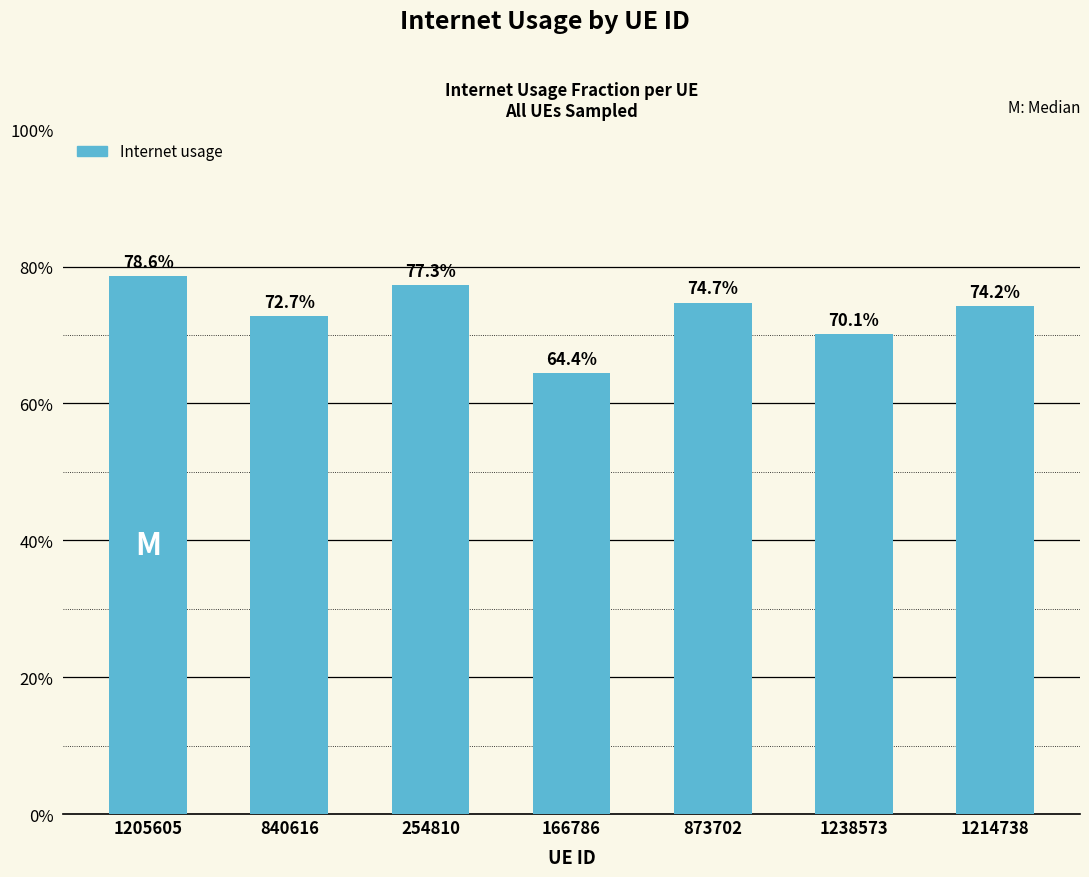

List the labels in order of value, smallest first.

166786, 1238573, 840616, 1214738, 873702, 254810, 1205605